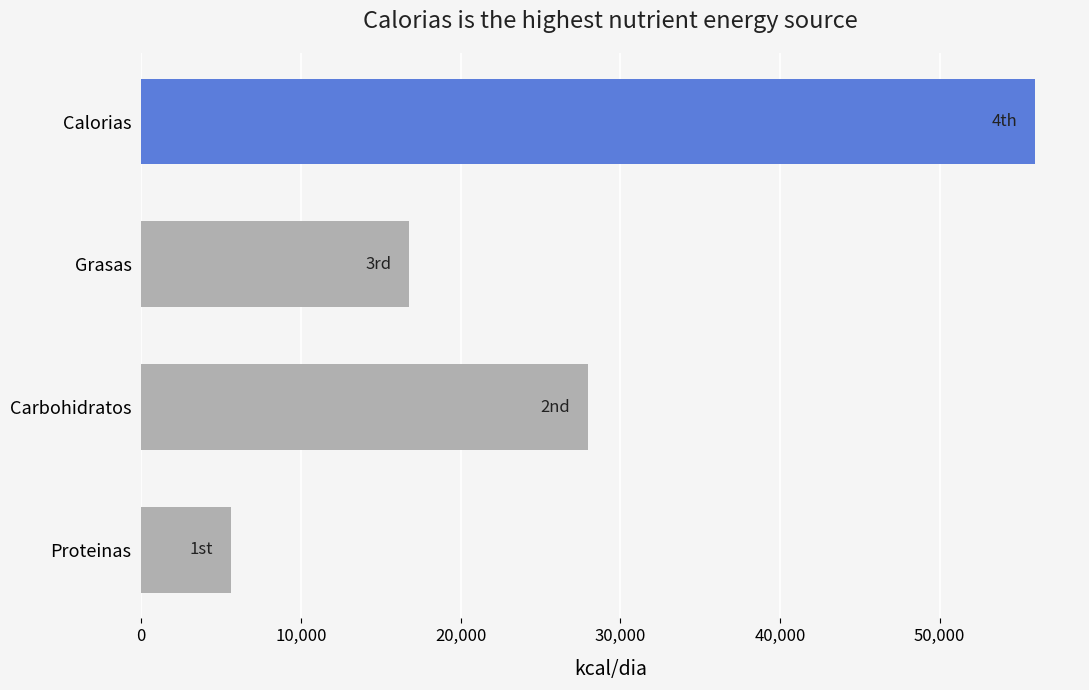

What is the difference between the maximum and minimum values?

50400